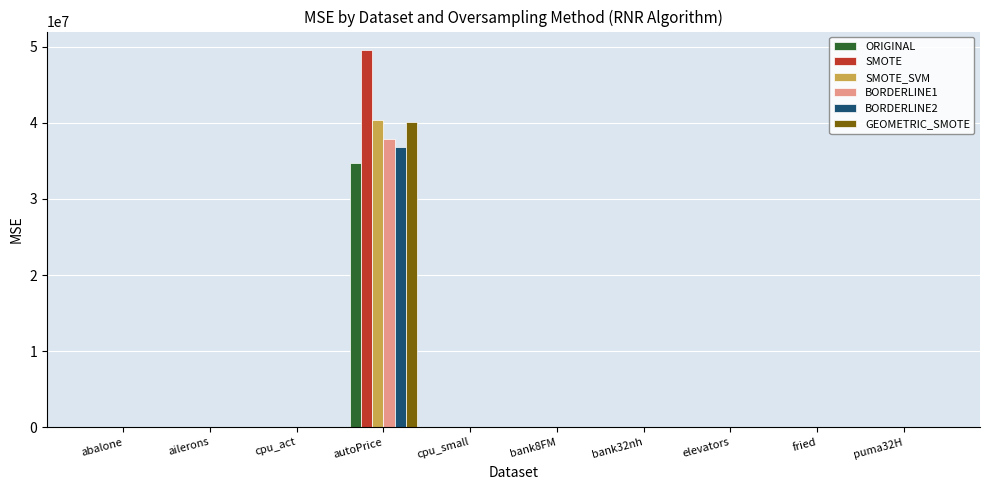

At which category does the chart reach its peak across all series?

autoPrice